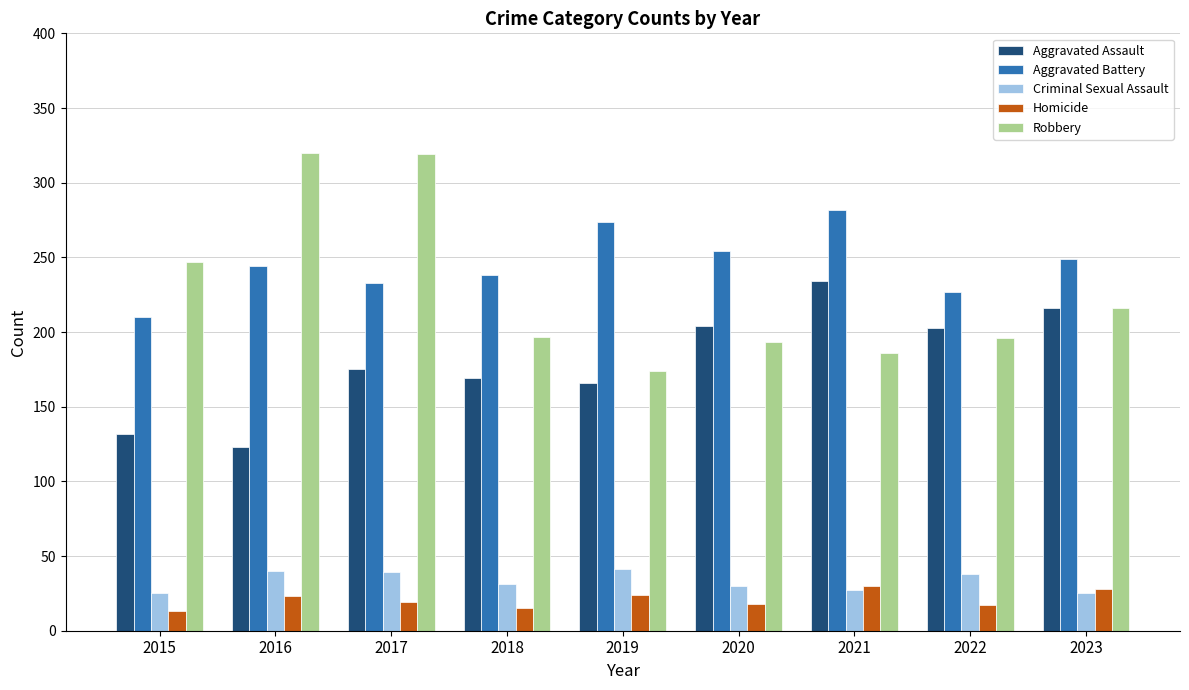

What is the smallest value displayed?

13